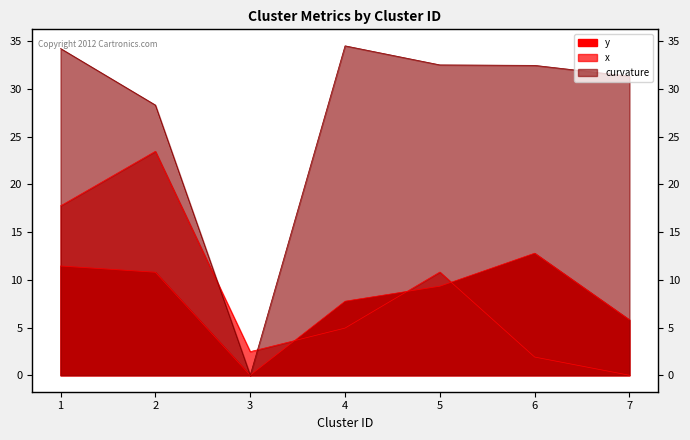

Reading left to right, what are all the values shown in this chart?

curvature: 1=34.3	2=28.3	3=0.0	4=34.5	5=32.5	6=32.5	7=31.4
x: 1=17.8	2=23.5	3=2.5	4=4.9	5=10.8	6=1.9	7=0.0
y: 1=11.5	2=10.8	3=0.0	4=7.8	5=9.3	6=12.8	7=5.8